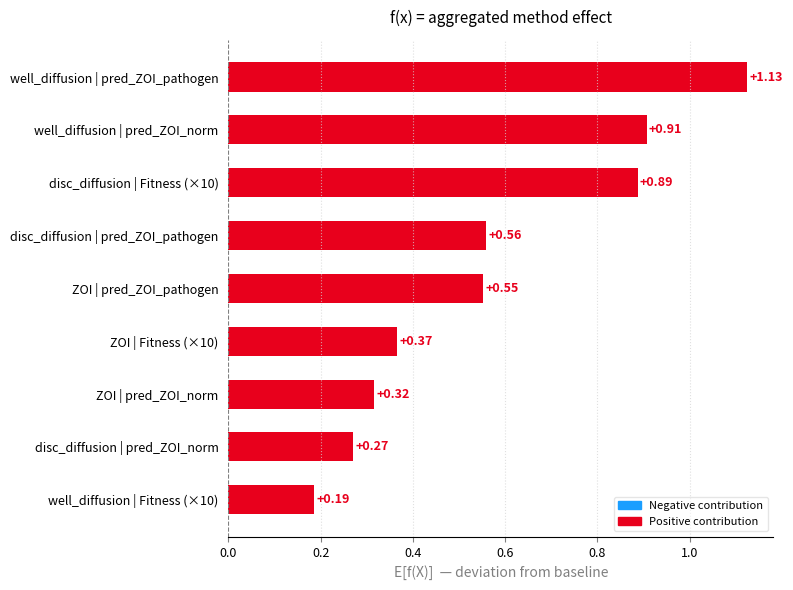

Count the number of data series in this chart.

1